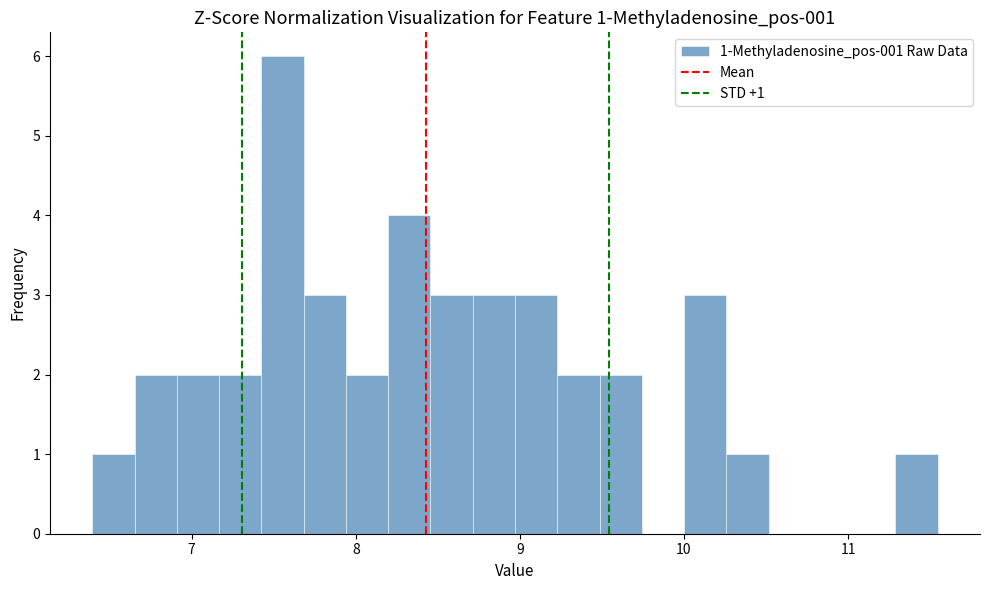

Around what value on the x-axis is the tallest bar? Give the approximate position of its centre, as read against the axis.

7.6